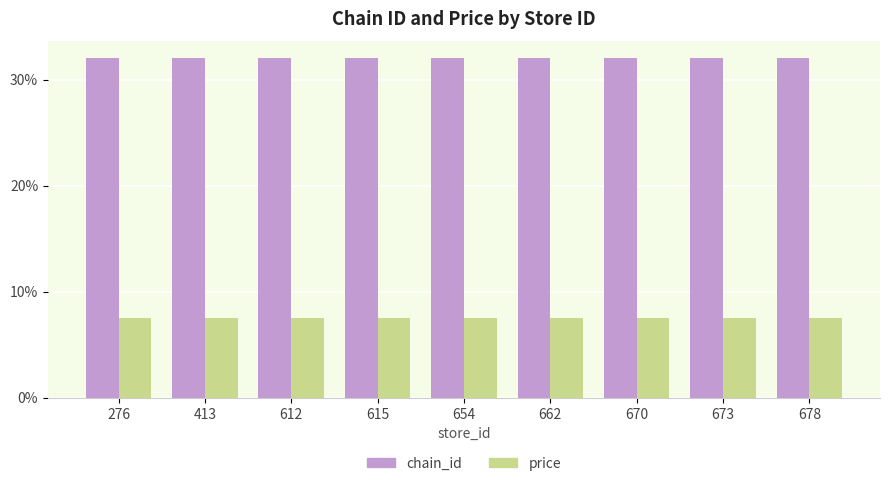

What are all the series names shown in the legend?

chain_id, price